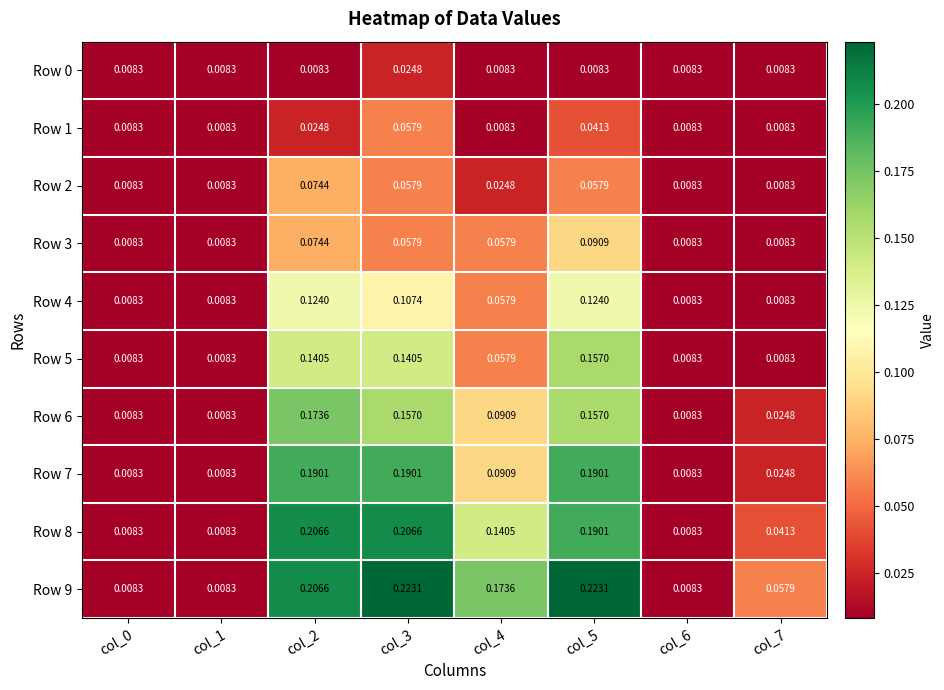

Is the value of Row 5 at col_7 greater than the value of Row 7 at col_3?

No